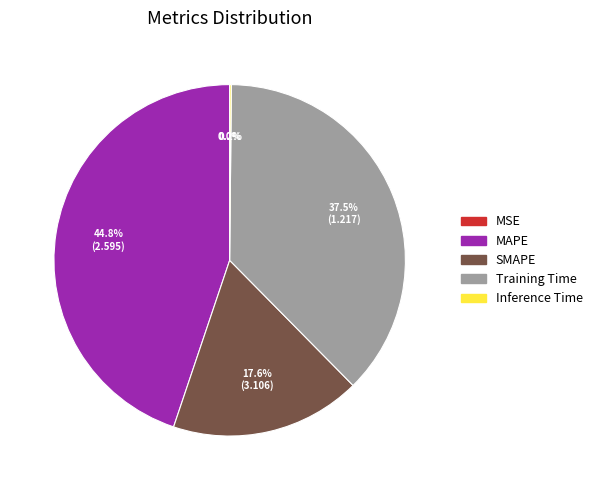

Which category has the biggest portion of the pie?

MAPE